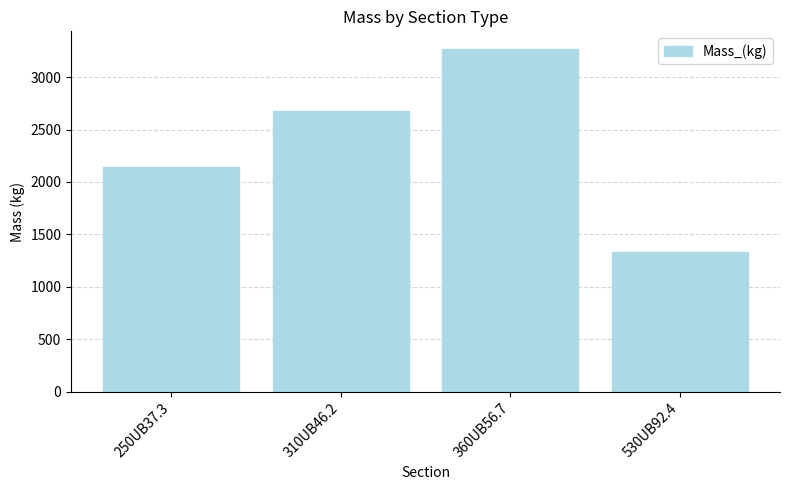

What is the difference between the second highest and minimum values?

1346.8